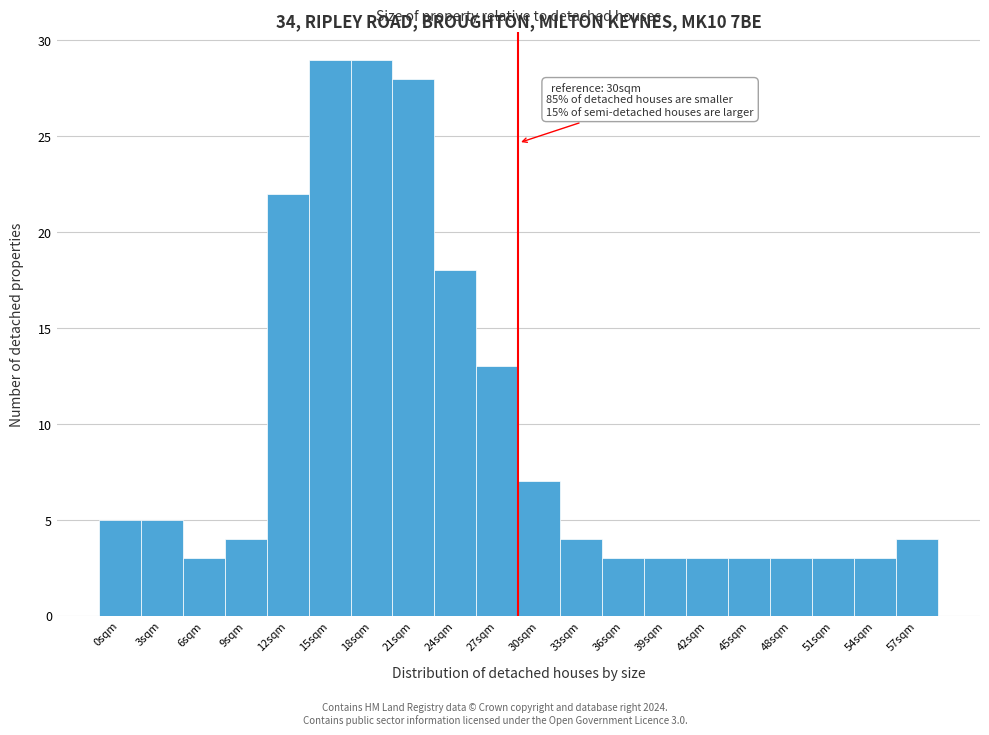

Reading left to right, extract all data points from this chart.

0sqm=5	3sqm=5	6sqm=3	9sqm=4	12sqm=22	15sqm=29	18sqm=29	21sqm=28	24sqm=18	27sqm=13	30sqm=7	33sqm=4	36sqm=3	39sqm=3	42sqm=3	45sqm=3	48sqm=3	51sqm=3	54sqm=3	57sqm=4